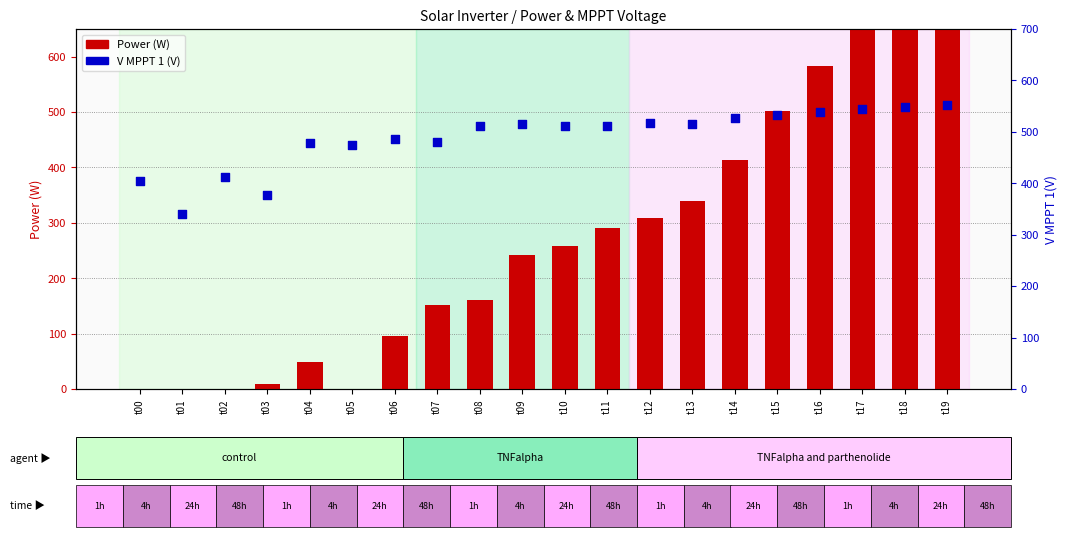

Which series has the largest Y range (max minus min)?

Power(W)